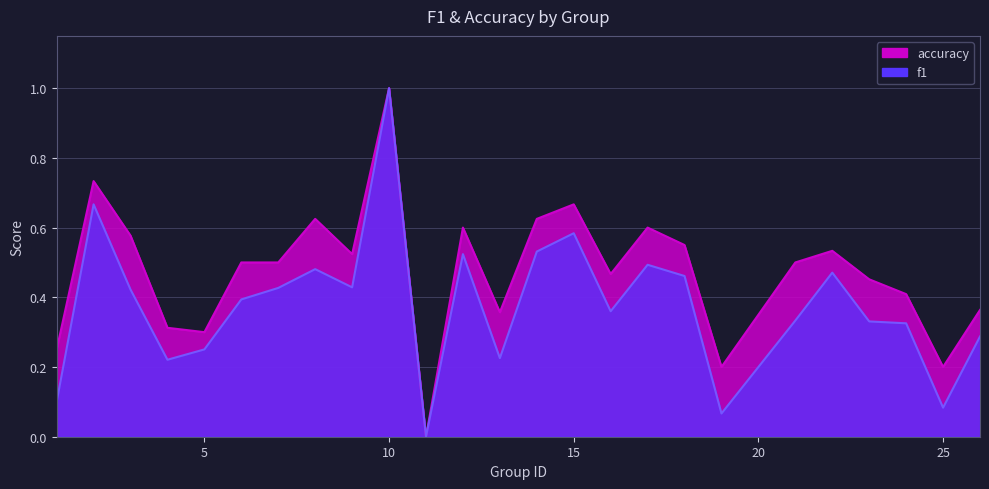

True or false: f1 and accuracy intersect in this chart.

False